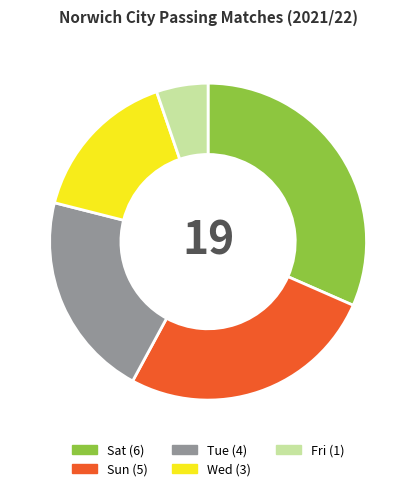

Which slice is the smallest?

Fri